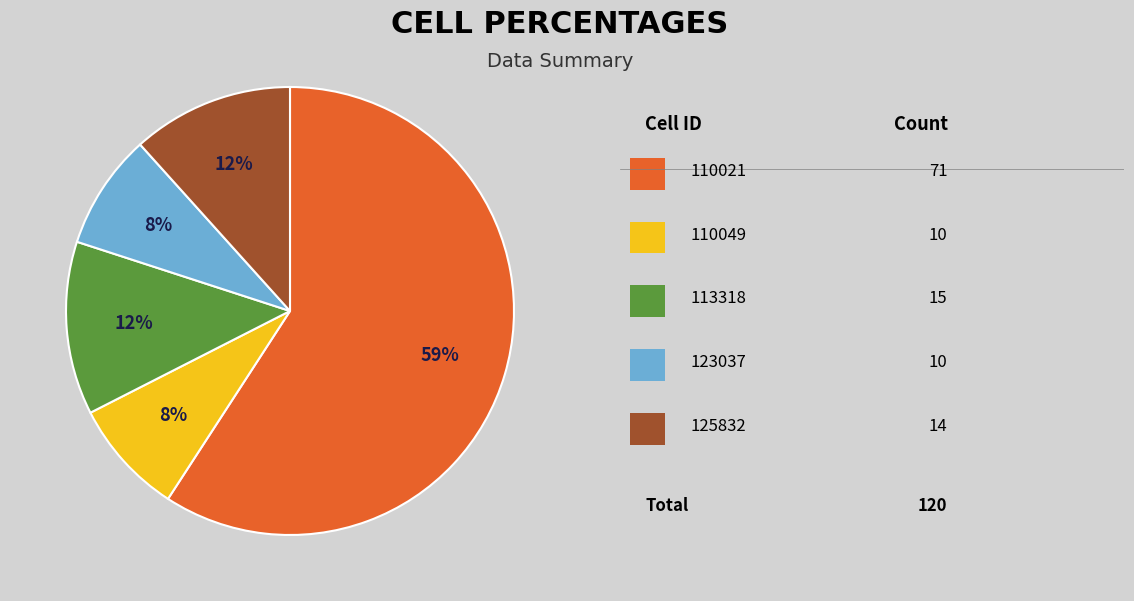

Does any single category account for the majority?

Yes